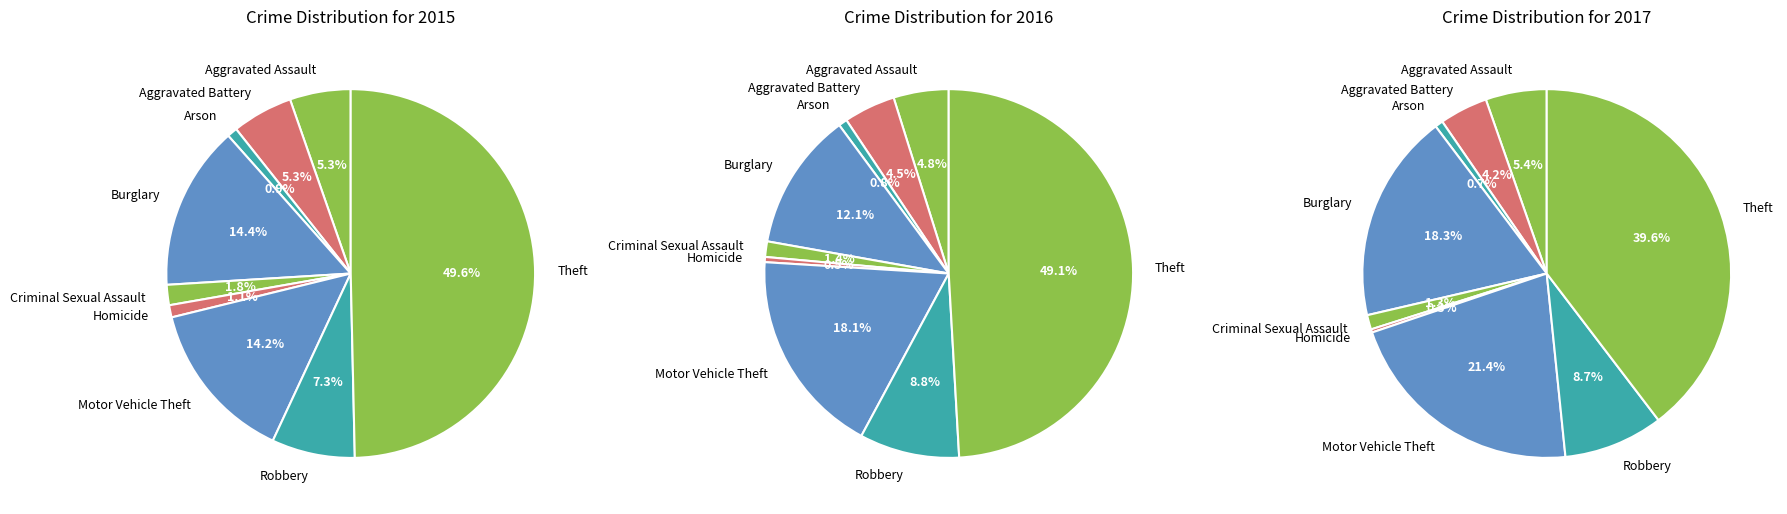

True or false: Aggravated Battery accounts for 19% of the total.

False